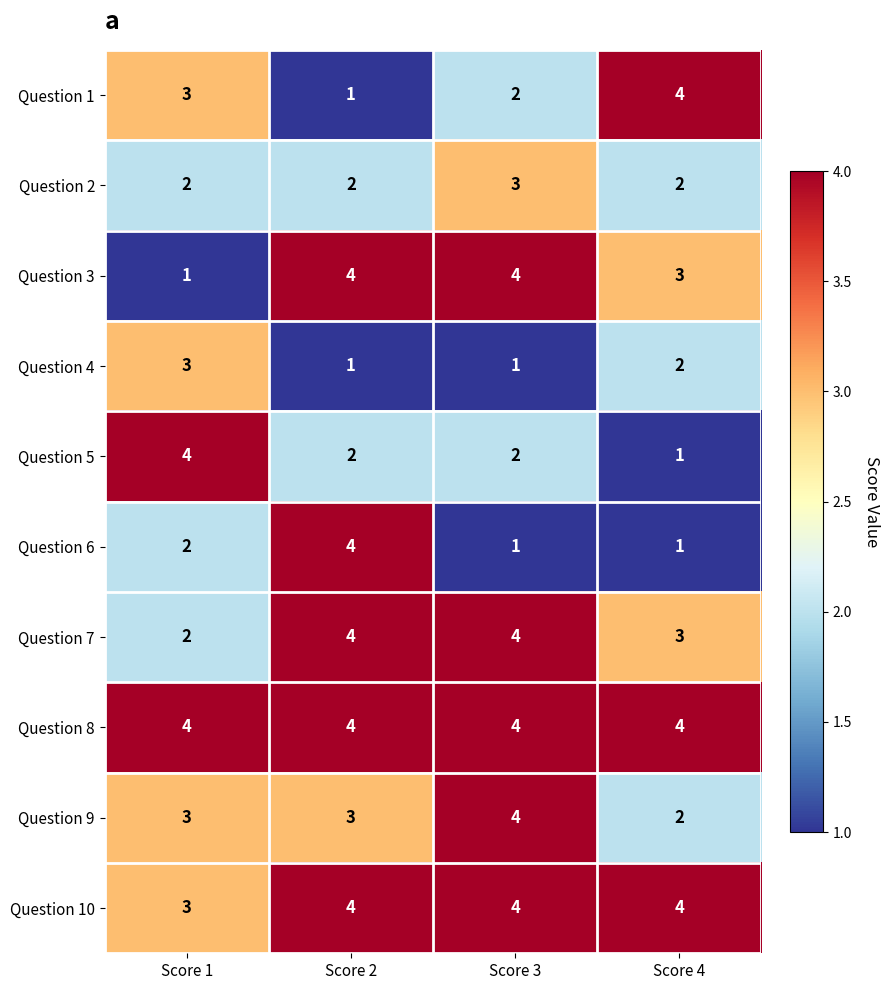

At which label does Question 4 first exceed 2?

Score 1